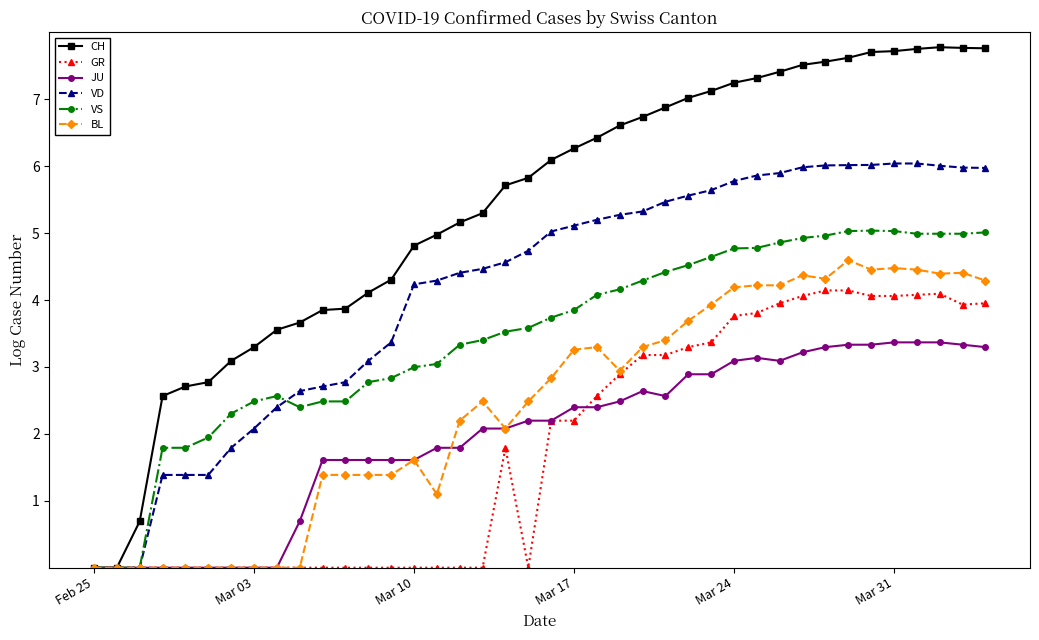

Which series has the largest total across all categories?

CH